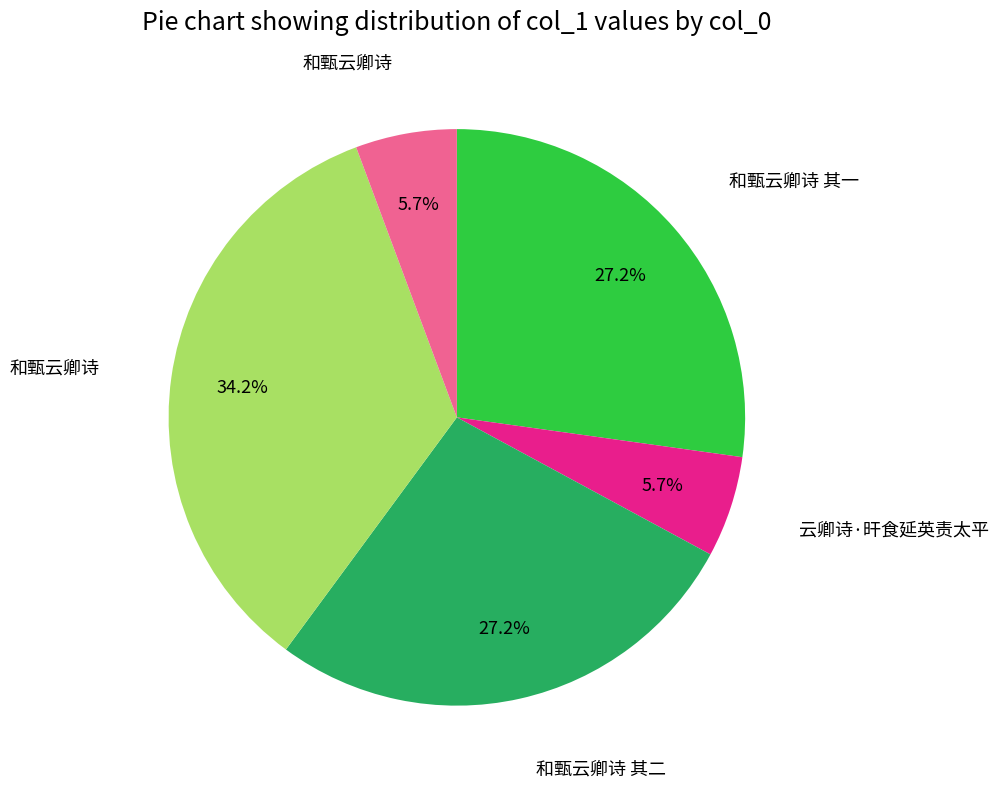

Does any single category account for the majority?

No